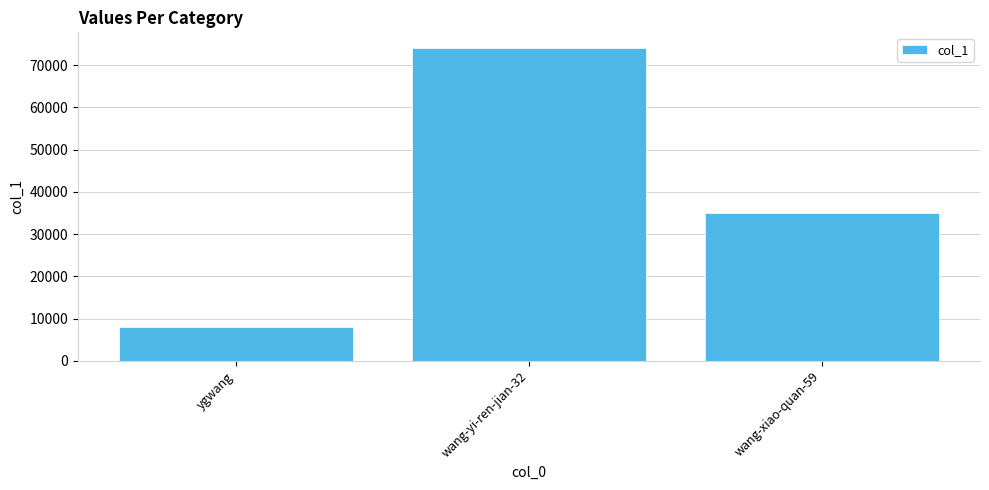

Rank the categories by value from highest to lowest.

wang-yi-ren-jian-32, wang-xiao-quan-59, ygwang